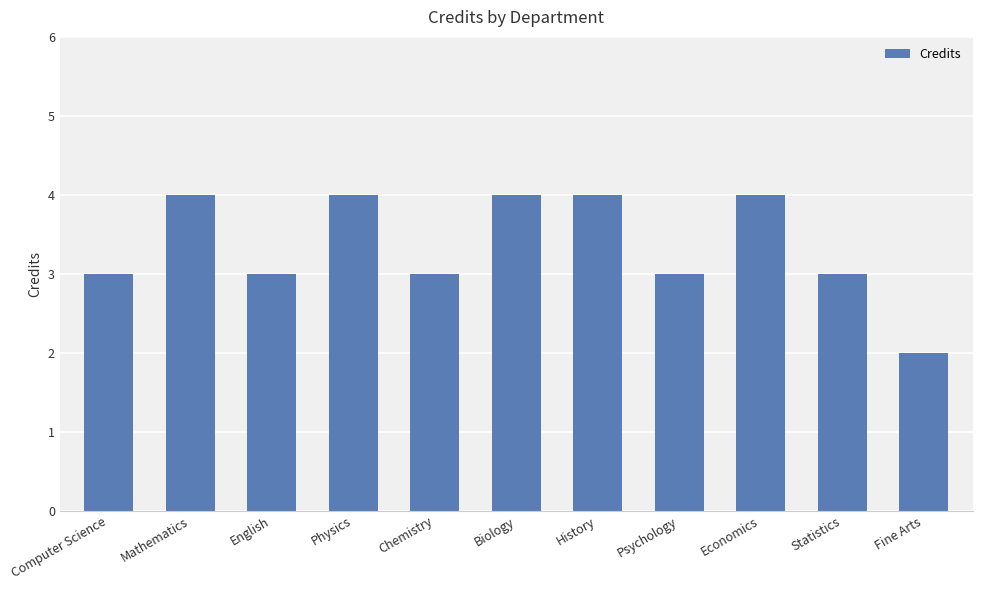

How many series are shown in this chart?

1